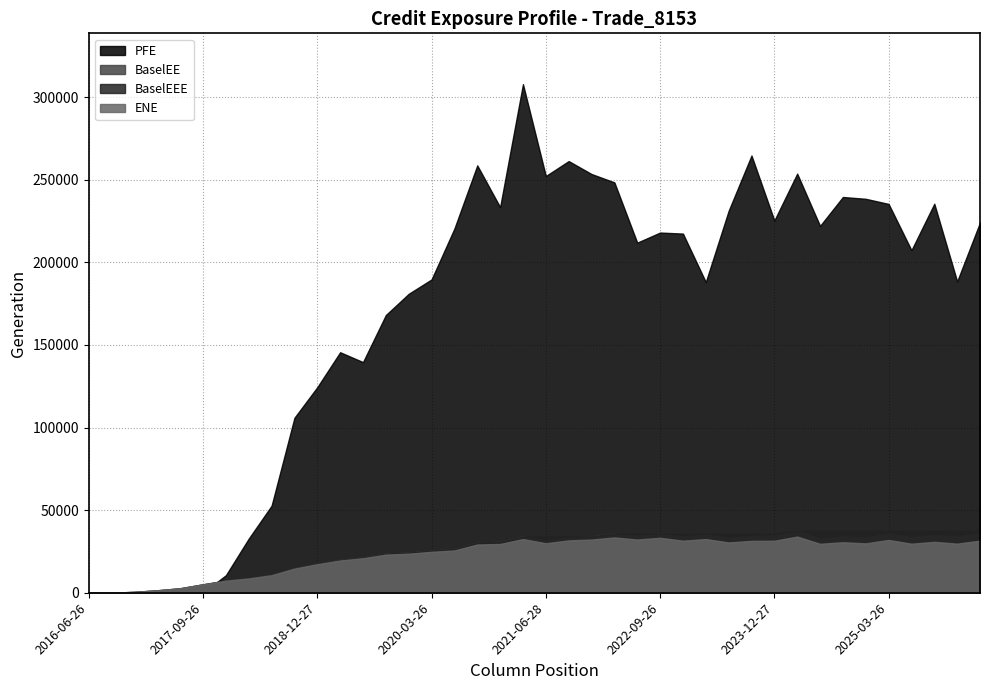

What is the sum of all PFE values?

6787367.7